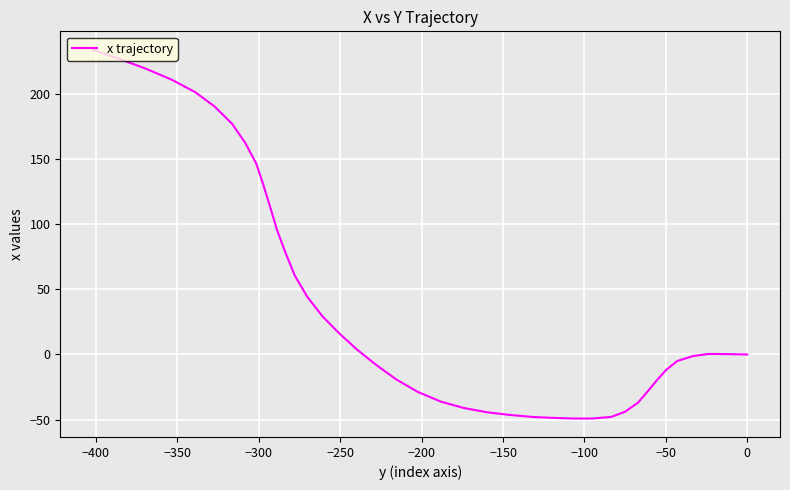

What is the sum of all values?

1724.7